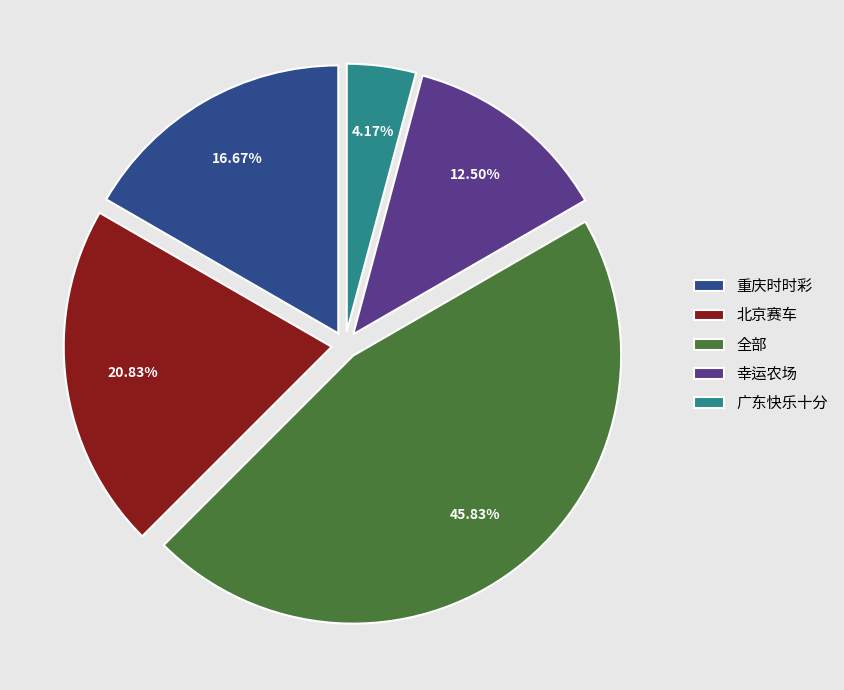

What is the ratio of the value at 重庆时时彩 to the value at 北京赛车?

0.8